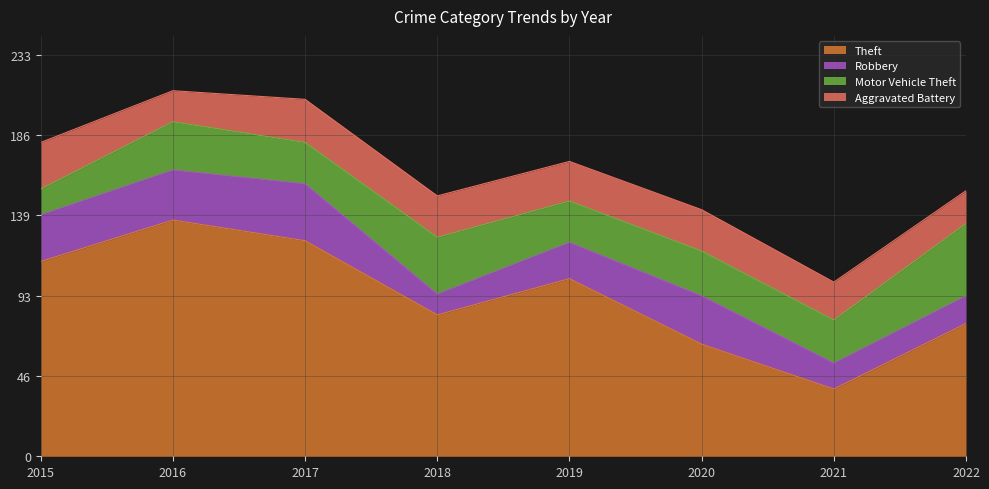

At 2021, list the series in order from smallest to largest.

Robbery, Aggravated Battery, Motor Vehicle Theft, Theft